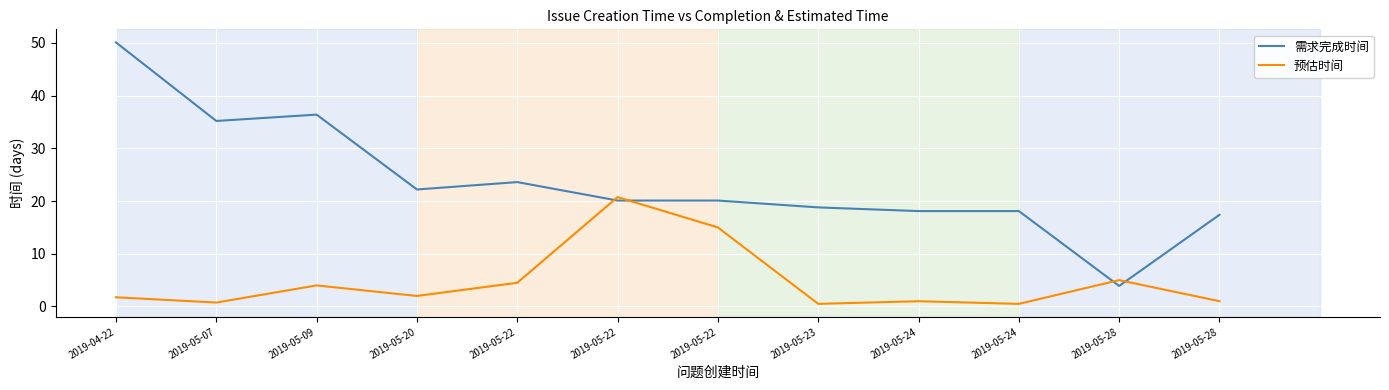

Rank the categories by 需求完成时间 value from highest to lowest.

2019-04-22, 2019-05-09, 2019-05-07, 2019-05-22, 2019-05-20, 2019-05-22, 2019-05-22, 2019-05-23, 2019-05-24, 2019-05-24, 2019-05-28, 2019-05-28